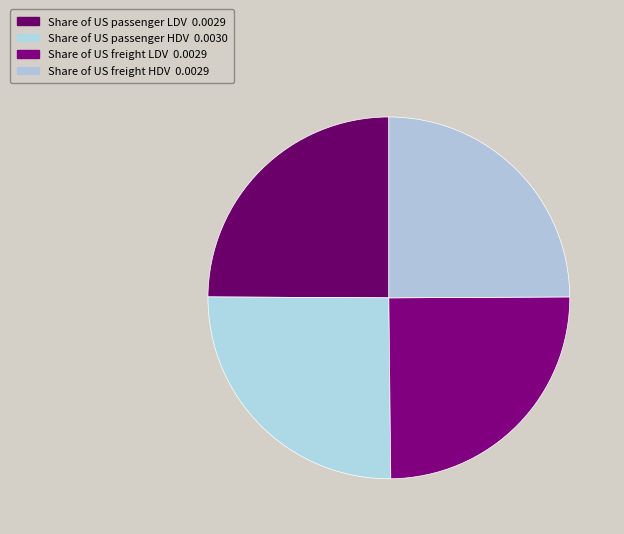

Which slice is the largest?

Share of US passenger HDV